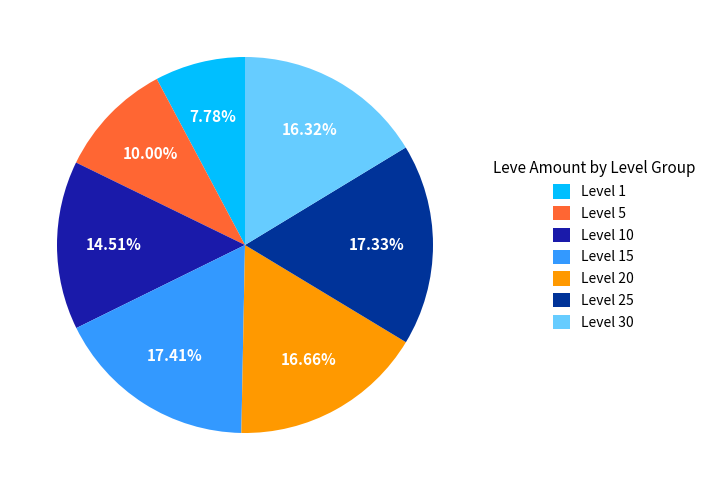

How many slices are in this pie chart?

7